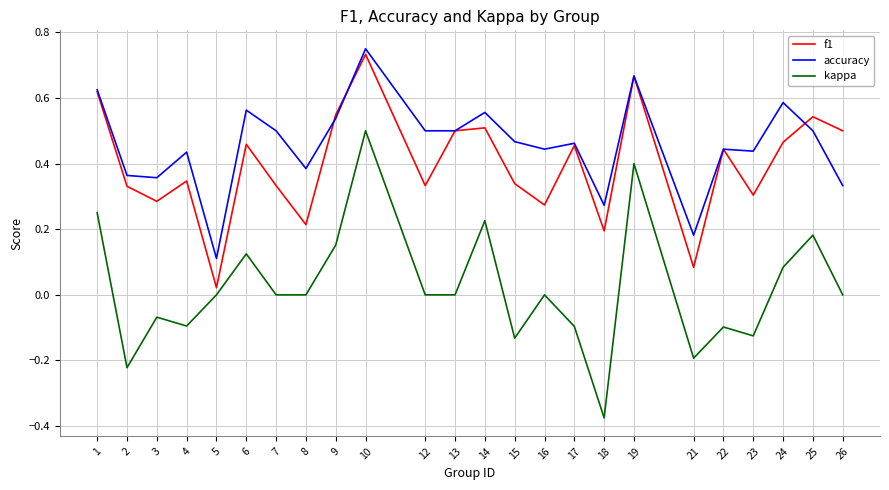

Is the value of kappa at 17 greater than the value of accuracy at 23?

No